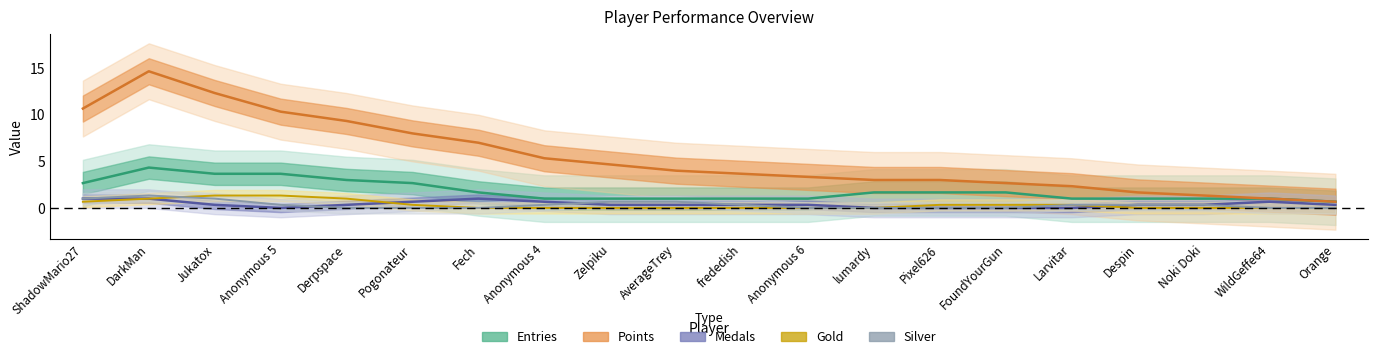

Which series has the largest total across all categories?

Points